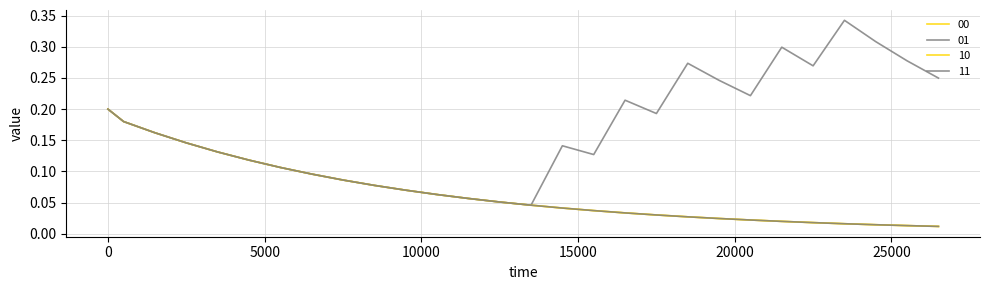

Reading right to left, transcribe all the data shown in this chart.

00: 0.0	0.0	0.0	0.0	0.0	0.0	0.0	0.0	0.0	0.0	0.0	0.0	0.0	0.0	0.1	0.1	0.1	0.1	0.1	0.1	0.1	0.1	0.1	0.1	0.1	0.2	0.2	0.2
01: 0.2	0.3	0.3	0.3	0.3	0.3	0.2	0.2	0.3	0.2	0.2	0.1	0.1	0.0	0.1	0.1	0.1	0.1	0.1	0.1	0.1	0.1	0.1	0.1	0.1	0.2	0.2	0.2
10: 0.0	0.0	0.0	0.0	0.0	0.0	0.0	0.0	0.0	0.0	0.0	0.0	0.0	0.0	0.1	0.1	0.1	0.1	0.1	0.1	0.1	0.1	0.1	0.1	0.1	0.2	0.2	0.2
11: 0.0	0.0	0.0	0.0	0.0	0.0	0.0	0.0	0.0	0.0	0.0	0.0	0.0	0.0	0.1	0.1	0.1	0.1	0.1	0.1	0.1	0.1	0.1	0.1	0.1	0.2	0.2	0.2